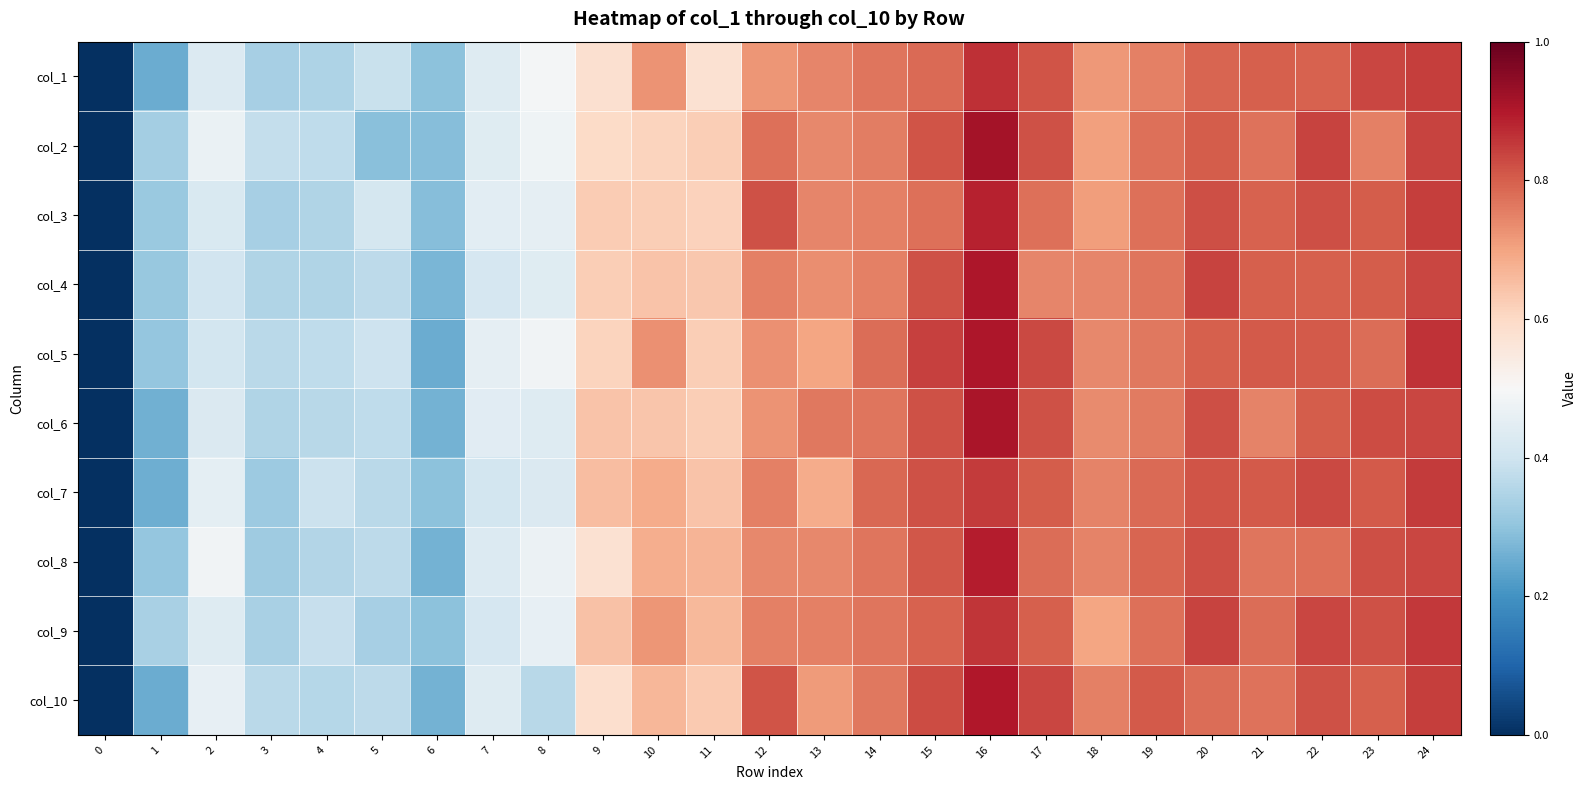

At 16, list the series in order from smallest to largest.

col_7, col_9, col_1, col_3, col_8, col_10, col_4, col_5, col_6, col_2